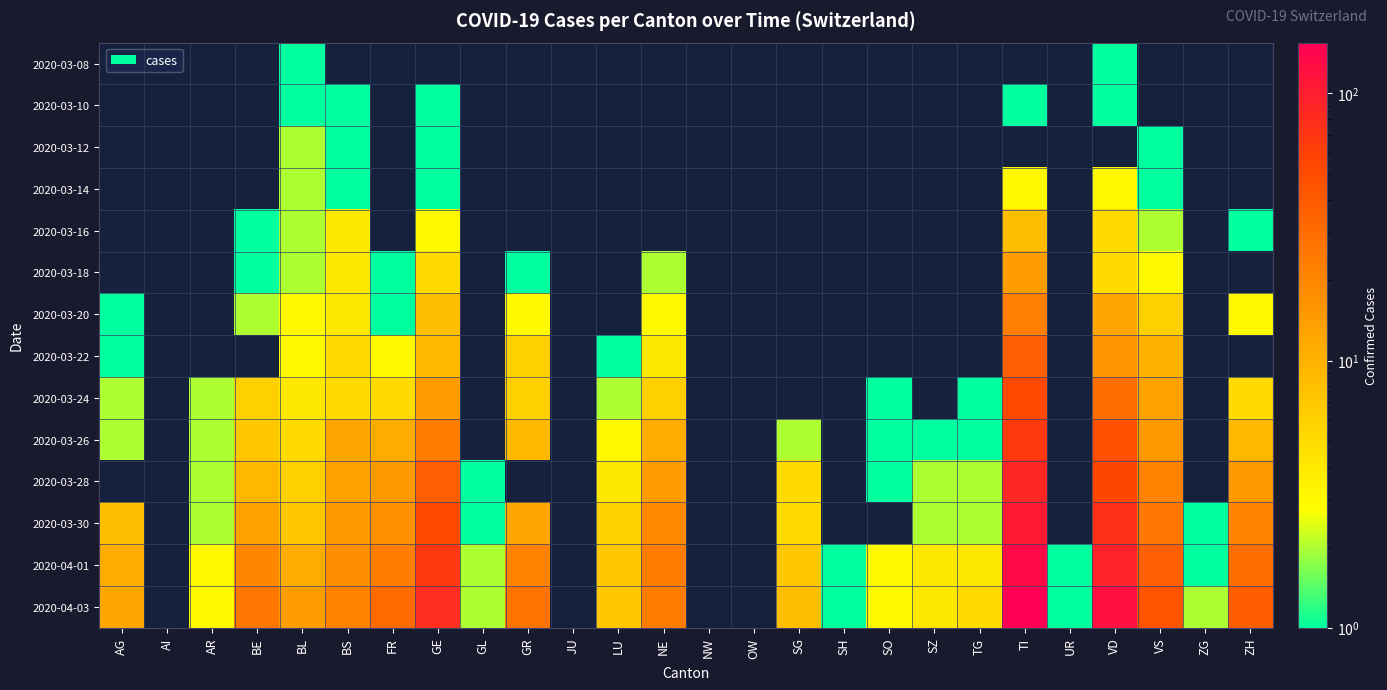

Rank the series by their maximum value, from highest to lowest.

2020-04-03, 2020-04-01, 2020-03-30, 2020-03-28, 2020-03-26, 2020-03-24, 2020-03-22, 2020-03-20, 2020-03-18, 2020-03-16, 2020-03-14, 2020-03-12, 2020-03-08, 2020-03-10